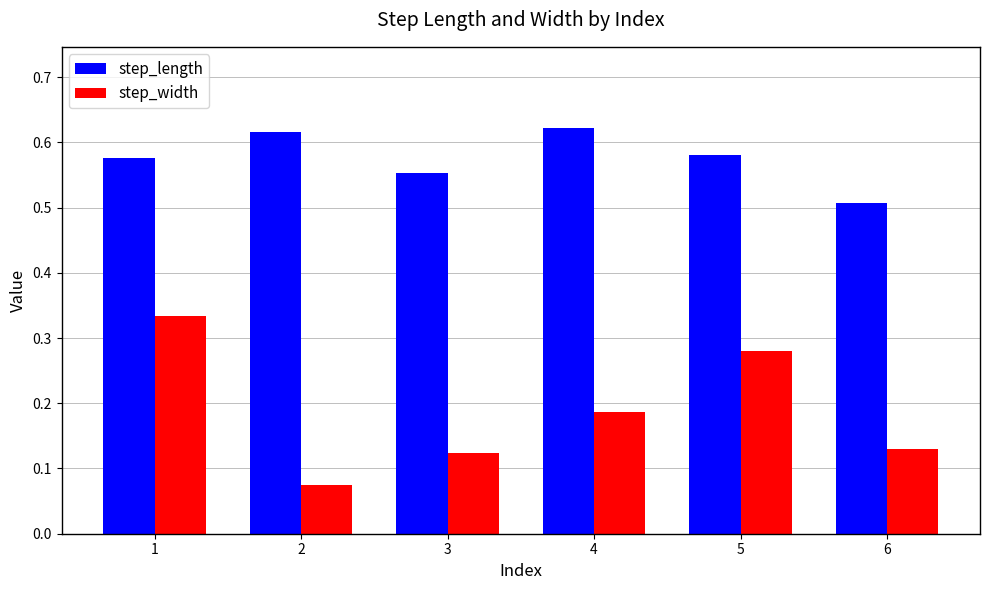

Which series changed the most between 3 and 5?

step_width